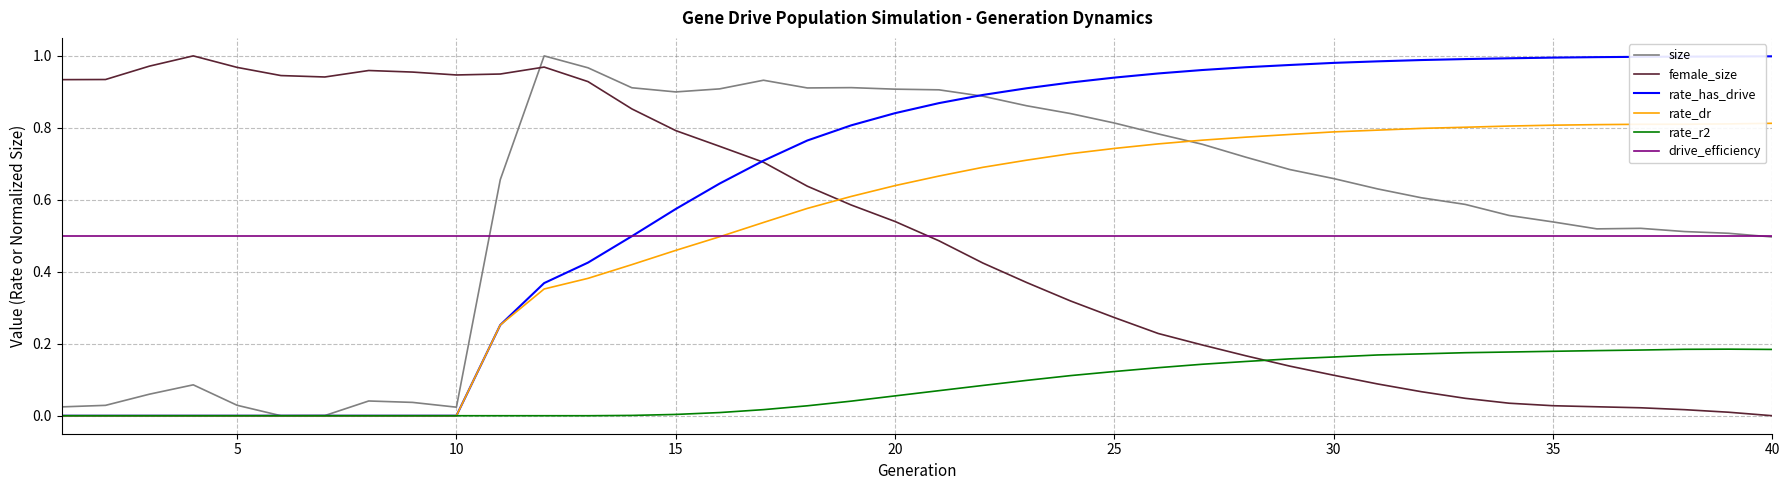

Which series has the largest total across all categories?

rate_has_drive